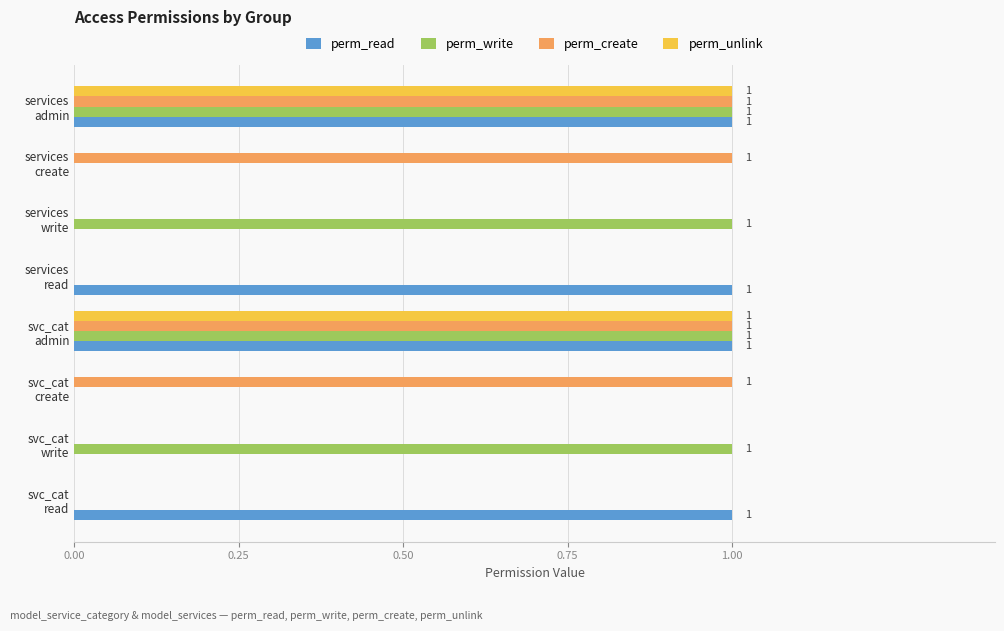

What is the sum of all perm_read values?

4